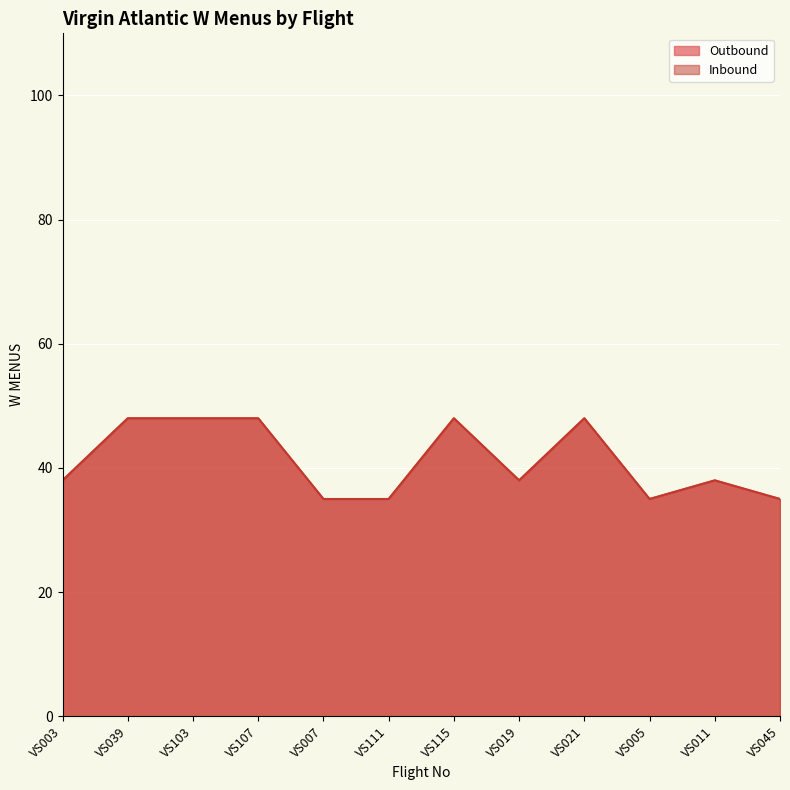

How many data points in Inbound are less than 38?

4